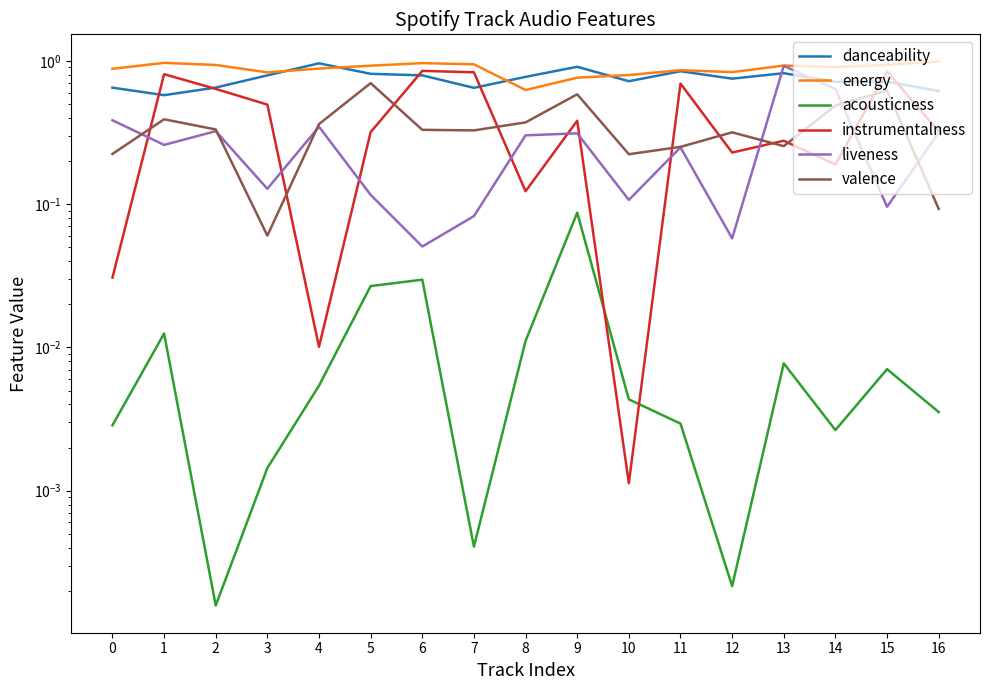

Is it true that liveness equals 0.3 at 16?

True